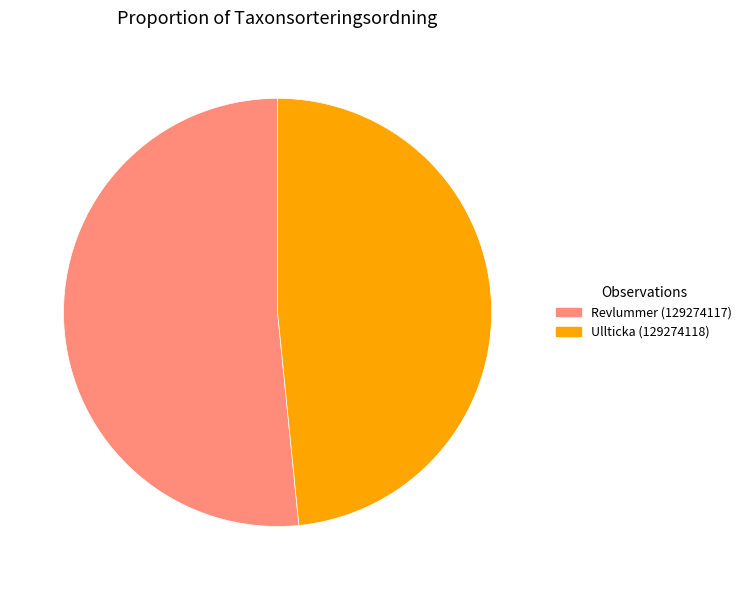

Is there any slice that represents more than half of the pie?

Yes